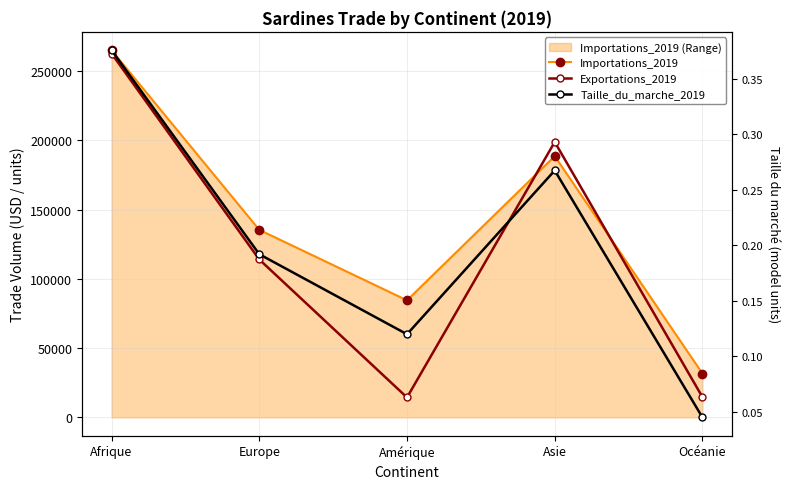

Reading left to right, extract all data points from this chart.

Importations_2019: 265182.0	135437.0	84547.0	188705.0	31655.0
Exportations_2019: 262804.0	114057.0	14407.0	198908.0	14665.0
Taille_du_marche_2019: 0.4	0.2	0.1	0.3	0.0